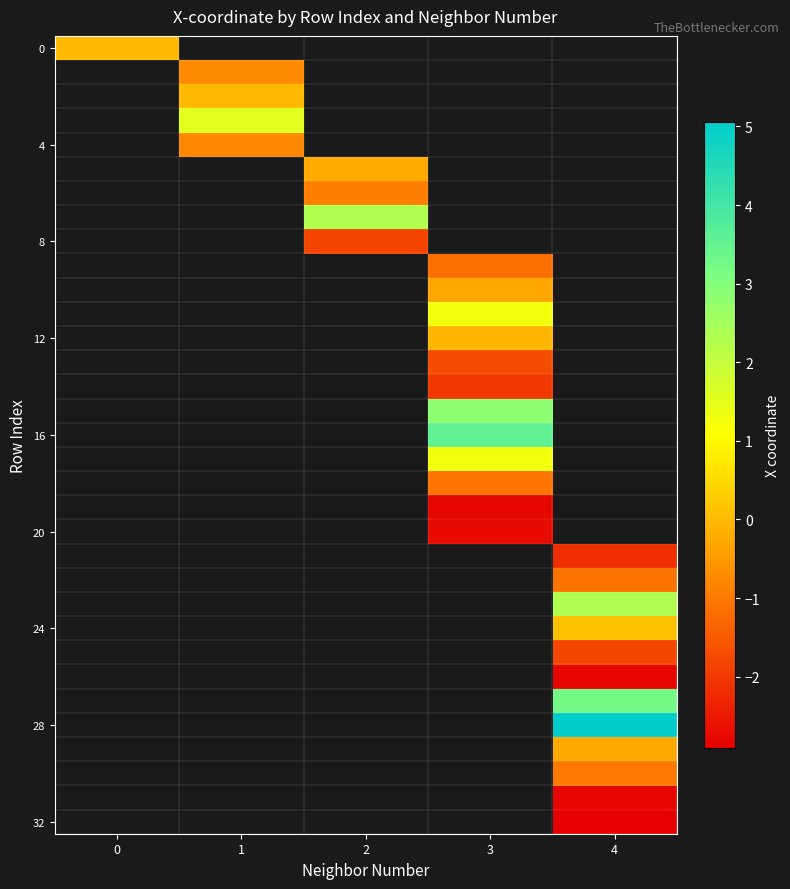

Count the number of data series in this chart.

33